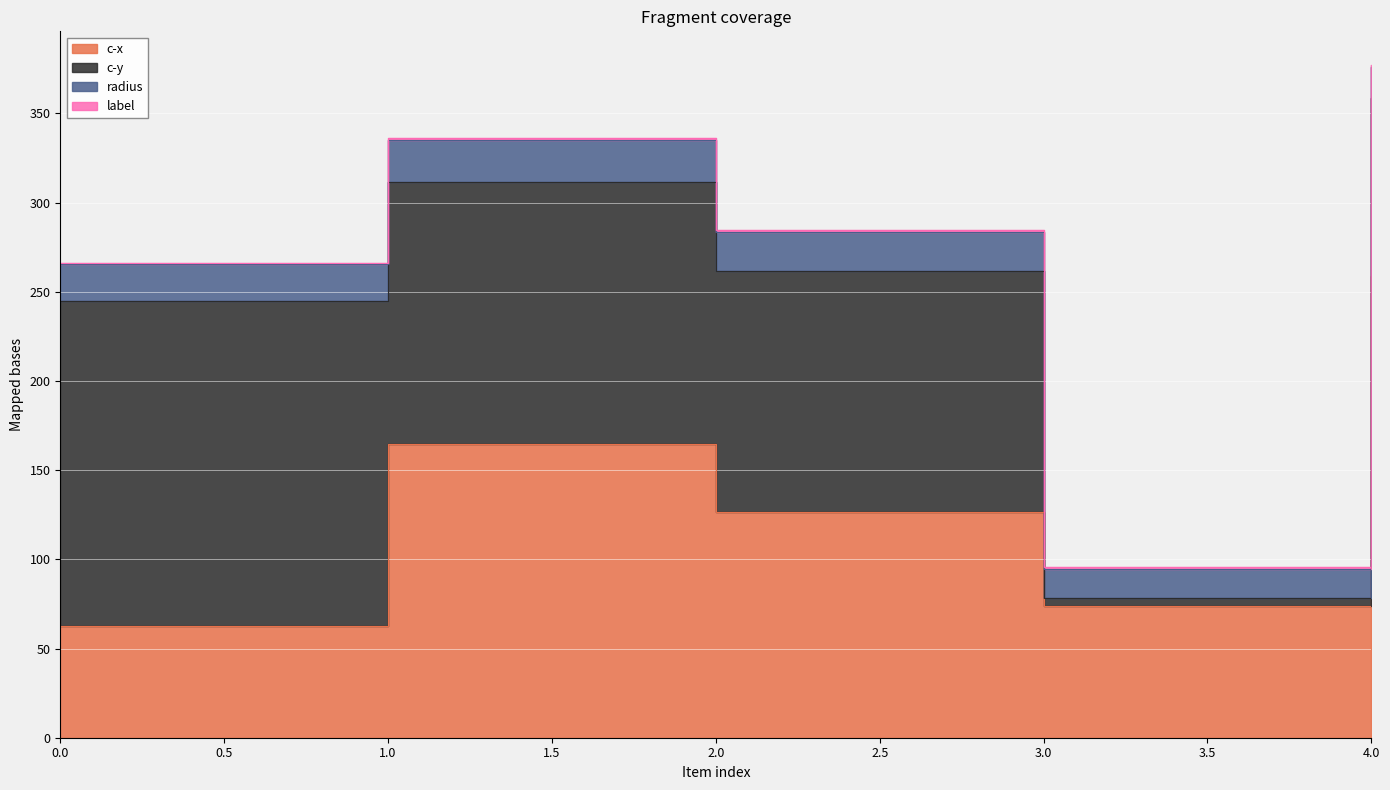

True or false: c-x has more than 2 points higher than both neighbors.

False